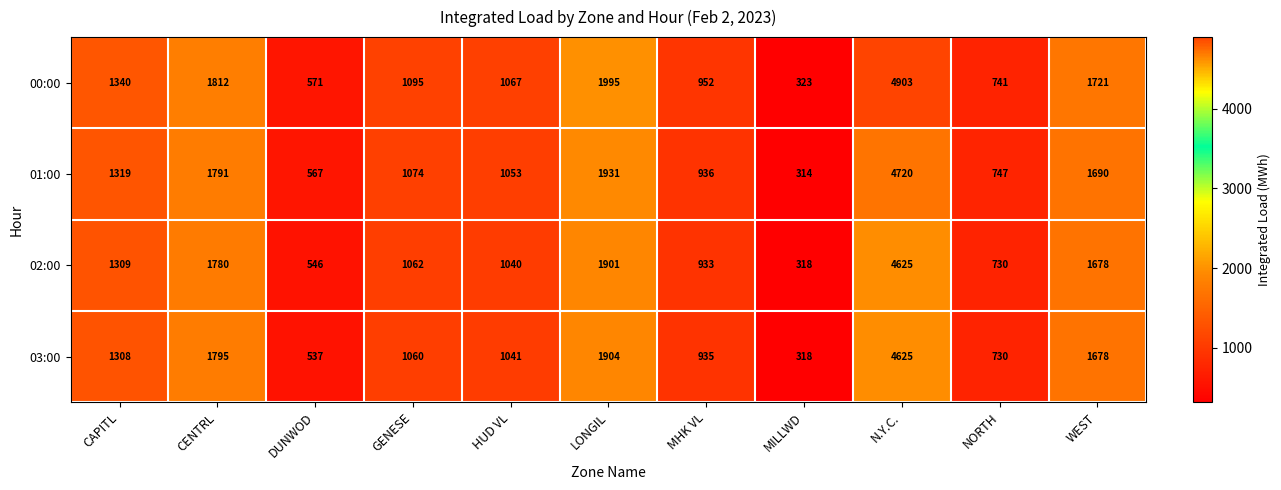

Which series has the widest spread of values?

00:00